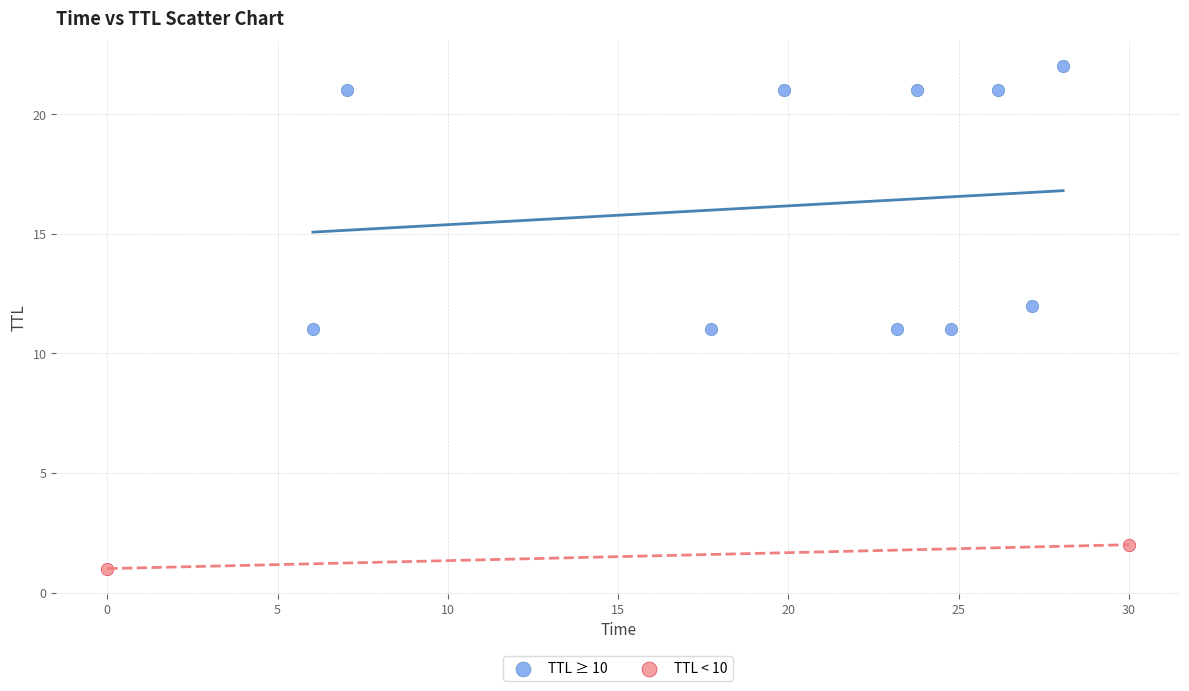

What are all the series names shown in the legend?

TTL ≥ 10, TTL < 10